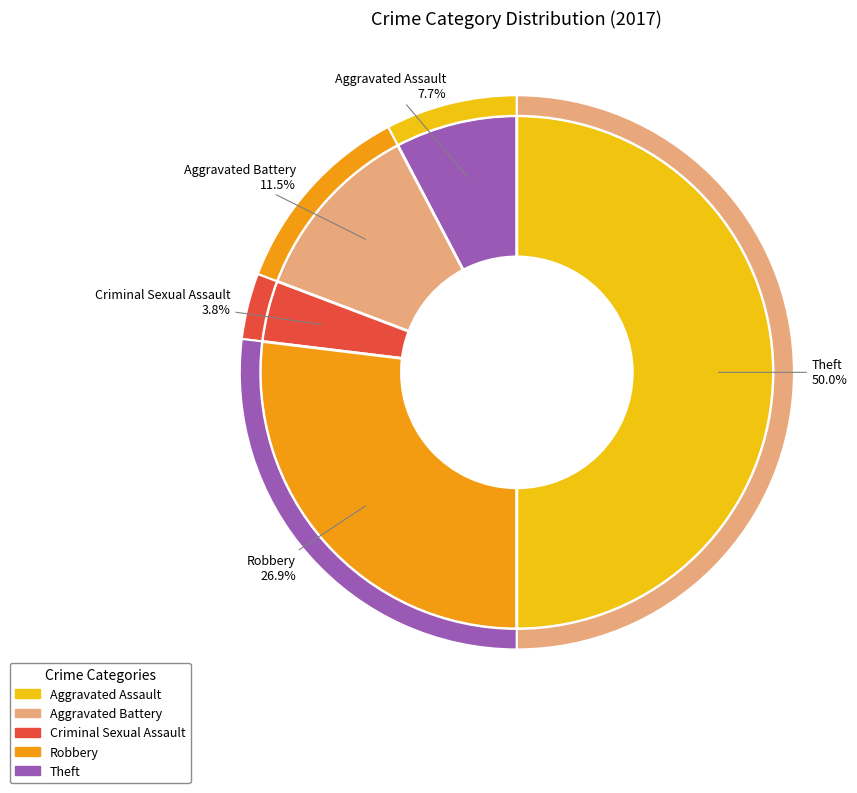

To the nearest percent, what is the average slice percentage?

20%